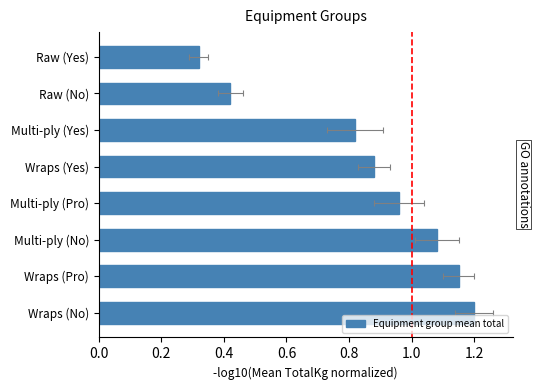

Does the chart contain any negative values?

No